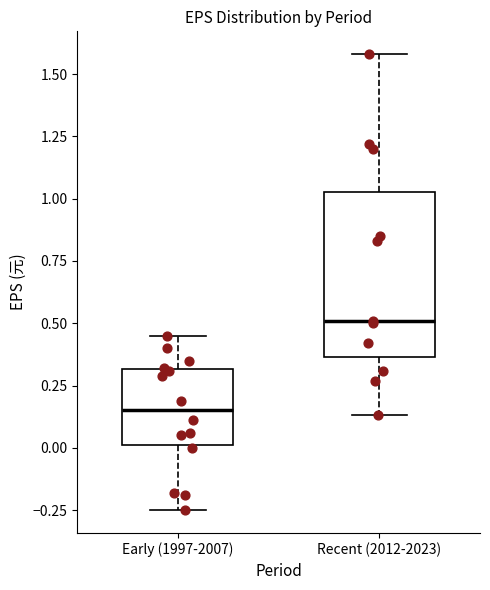

Which box has the lowest median line?

Early (1997-2007)